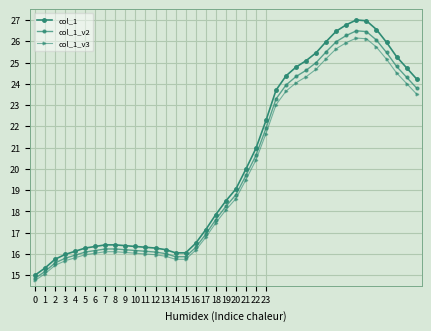

How many values in the col_1 series exceed 18?

20